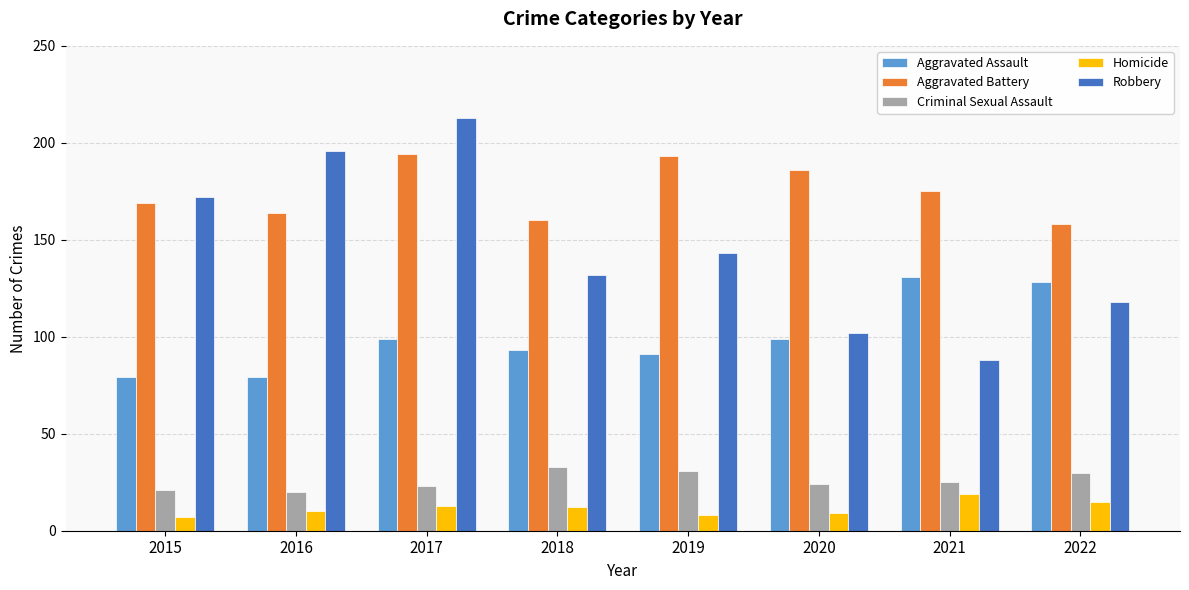

Reading left to right, list all the values displayed in this chart.

Aggravated Assault: 2015=79	2016=79	2017=99	2018=93	2019=91	2020=99	2021=131	2022=128
Aggravated Battery: 2015=169	2016=164	2017=194	2018=160	2019=193	2020=186	2021=175	2022=158
Criminal Sexual Assault: 2015=21	2016=20	2017=23	2018=33	2019=31	2020=24	2021=25	2022=30
Homicide: 2015=7	2016=10	2017=13	2018=12	2019=8	2020=9	2021=19	2022=15
Robbery: 2015=172	2016=196	2017=213	2018=132	2019=143	2020=102	2021=88	2022=118